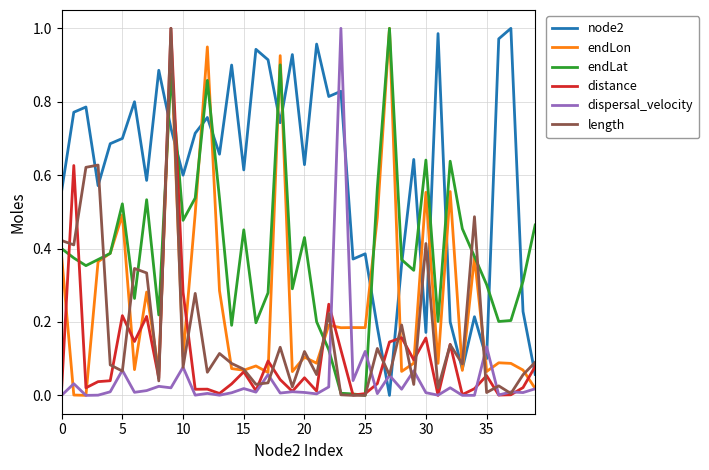

What are all the series names shown in the legend?

node2, endLon, endLat, distance, dispersal_velocity, length